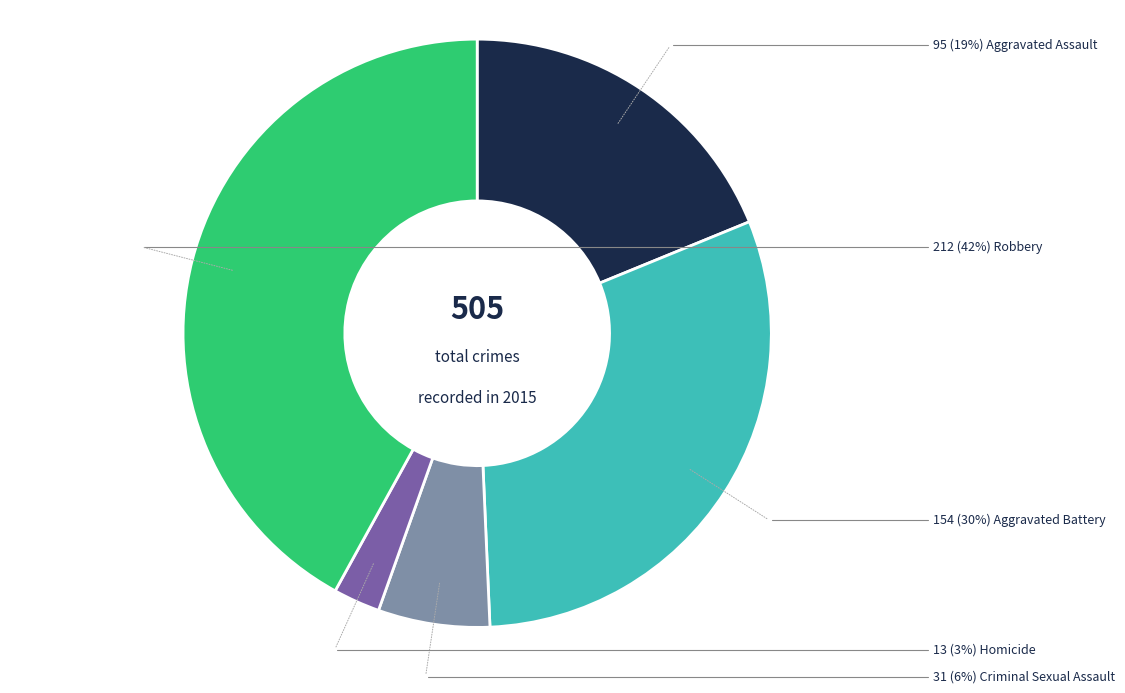

To the nearest percent, what is the average slice percentage?

20%